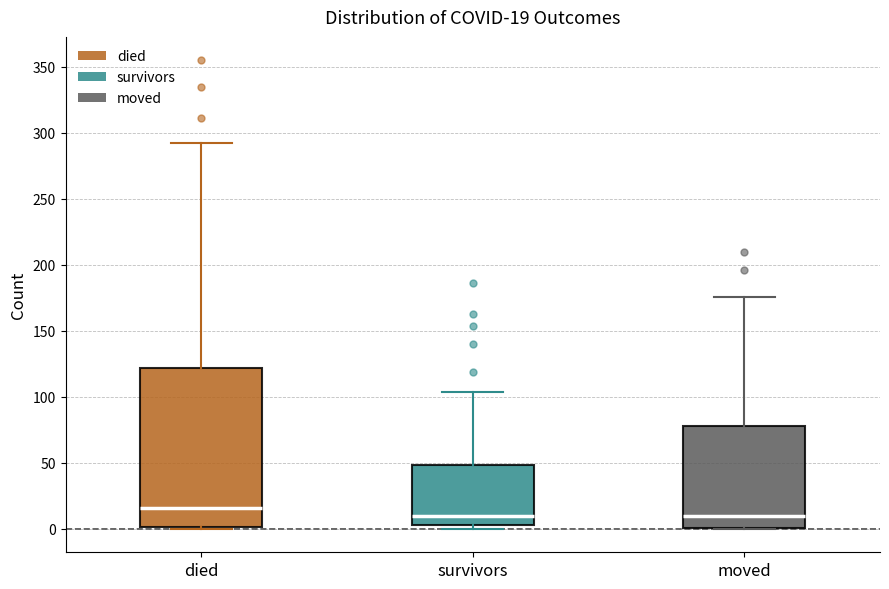

Which box is the tallest, from its lower edge to its upper edge?

died